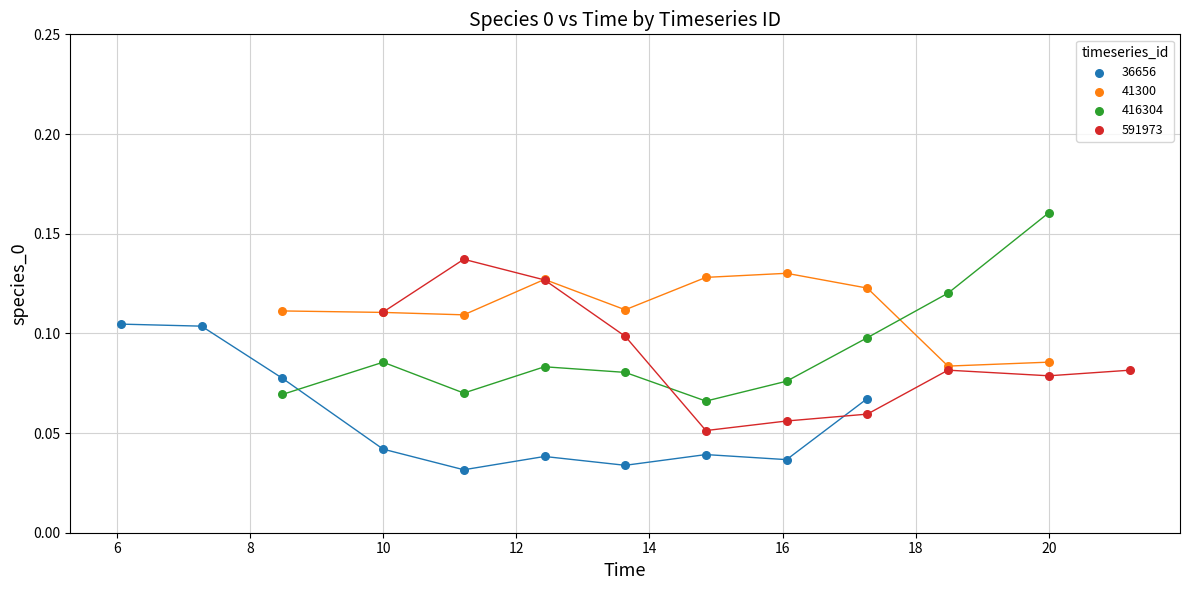

What are all the series names shown in the legend?

36656, 41300, 416304, 591973